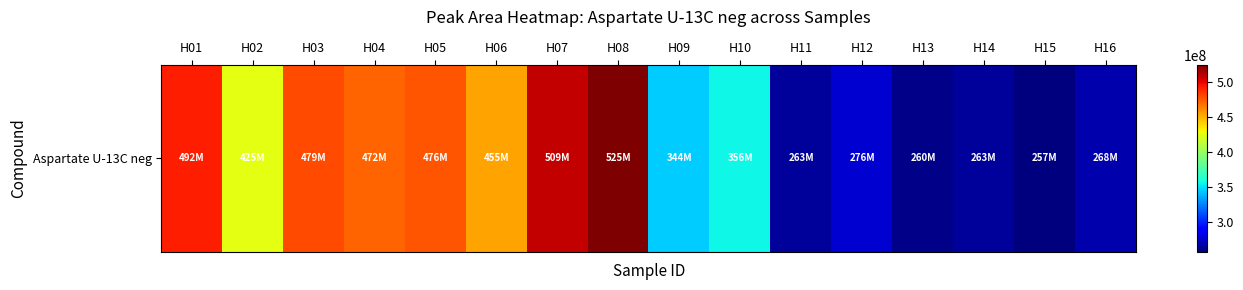

How many categories are shown in the chart?

16